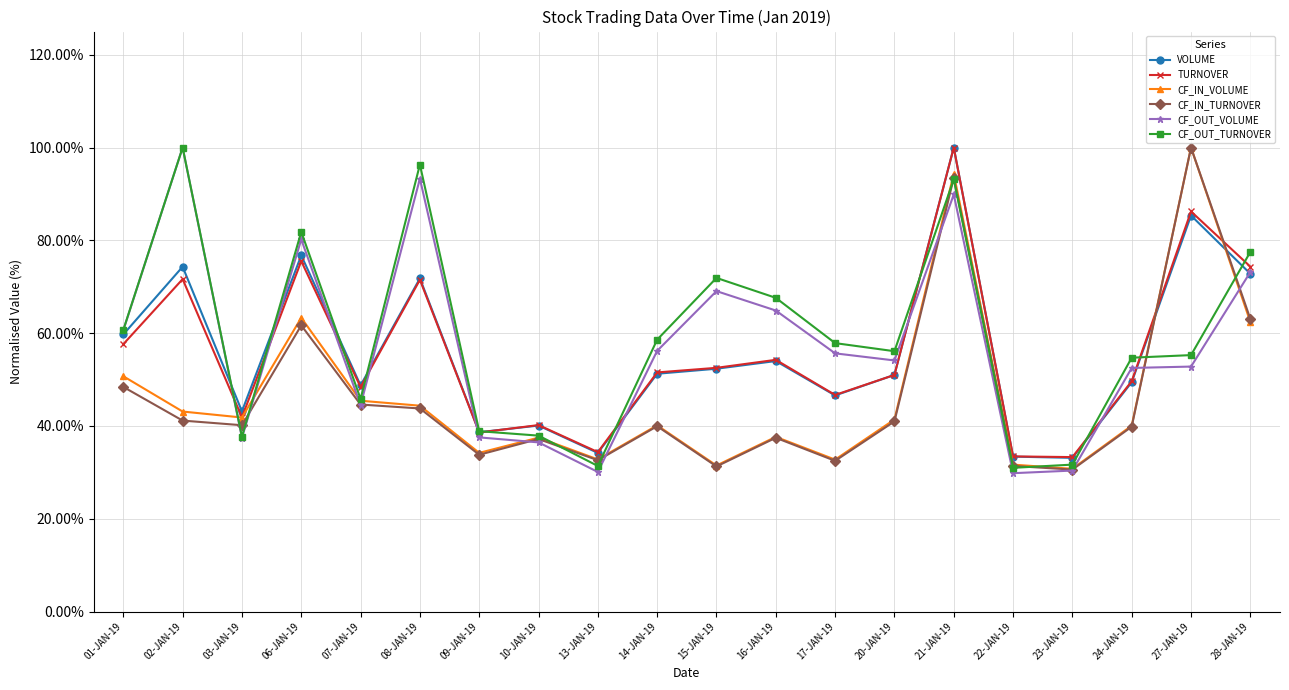

What are all the series names shown in the legend?

VOLUME, TURNOVER, CF_IN_VOLUME, CF_IN_TURNOVER, CF_OUT_VOLUME, CF_OUT_TURNOVER